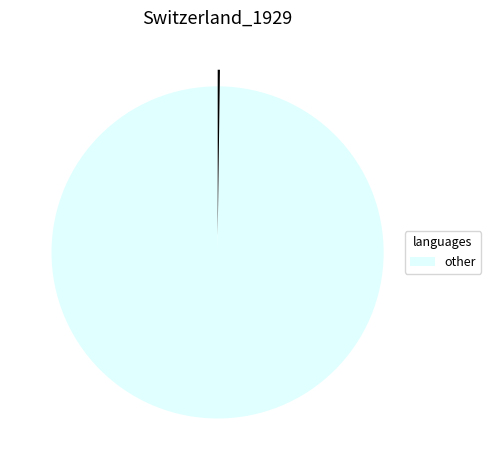

Is there a majority slice in this chart?

Yes